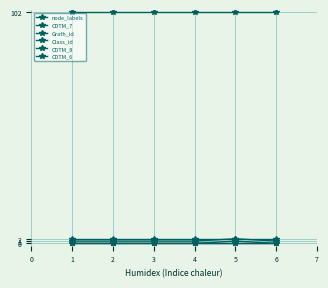

Does the chart have visible grid lines?

Yes